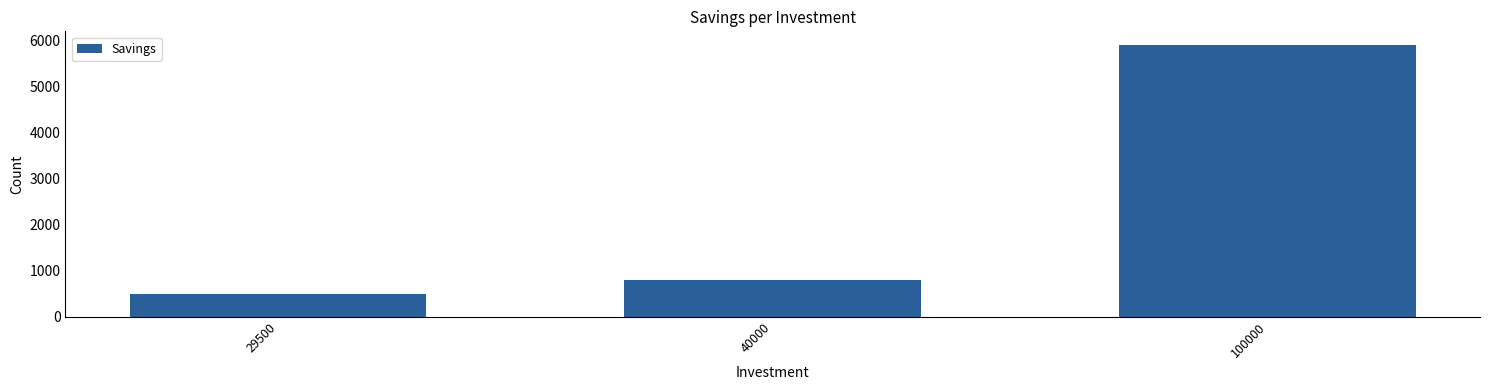

Which label corresponds to the smallest value in the chart?

29500